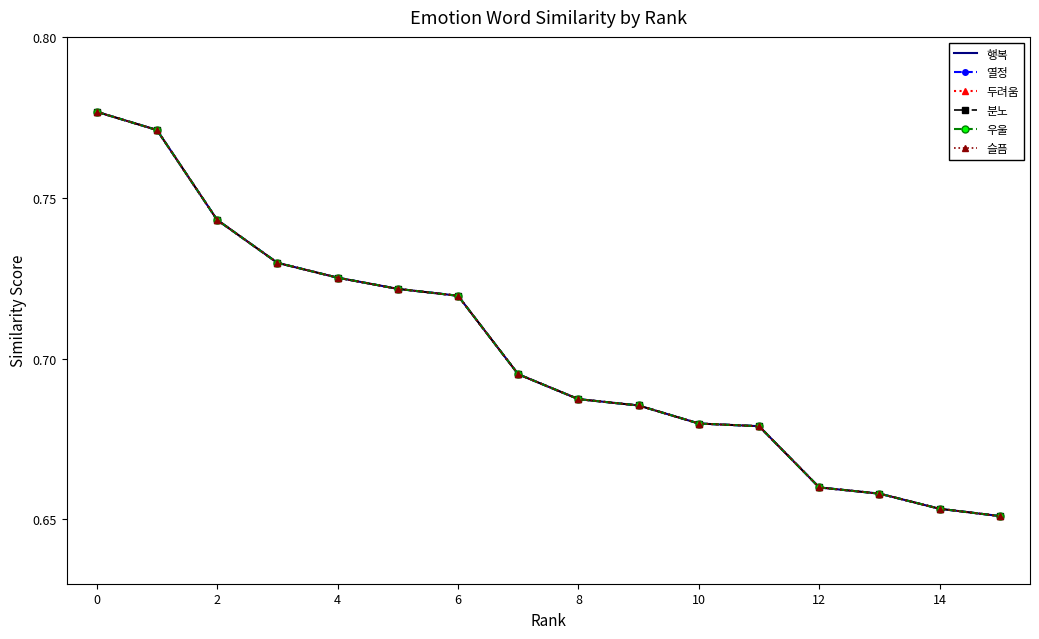

What is the difference between the maximum and minimum values in the 열정 series?

0.1